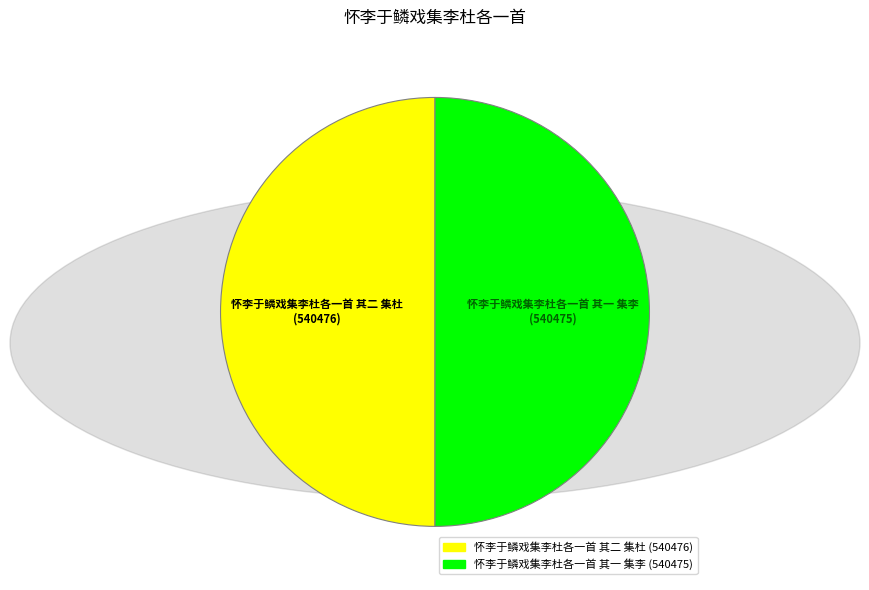

What is the ratio of the value at 怀李于鳞戏集李杜各一首 其一 集李 to the value at 怀李于鳞戏集李杜各一首 其二 集杜?

1.0